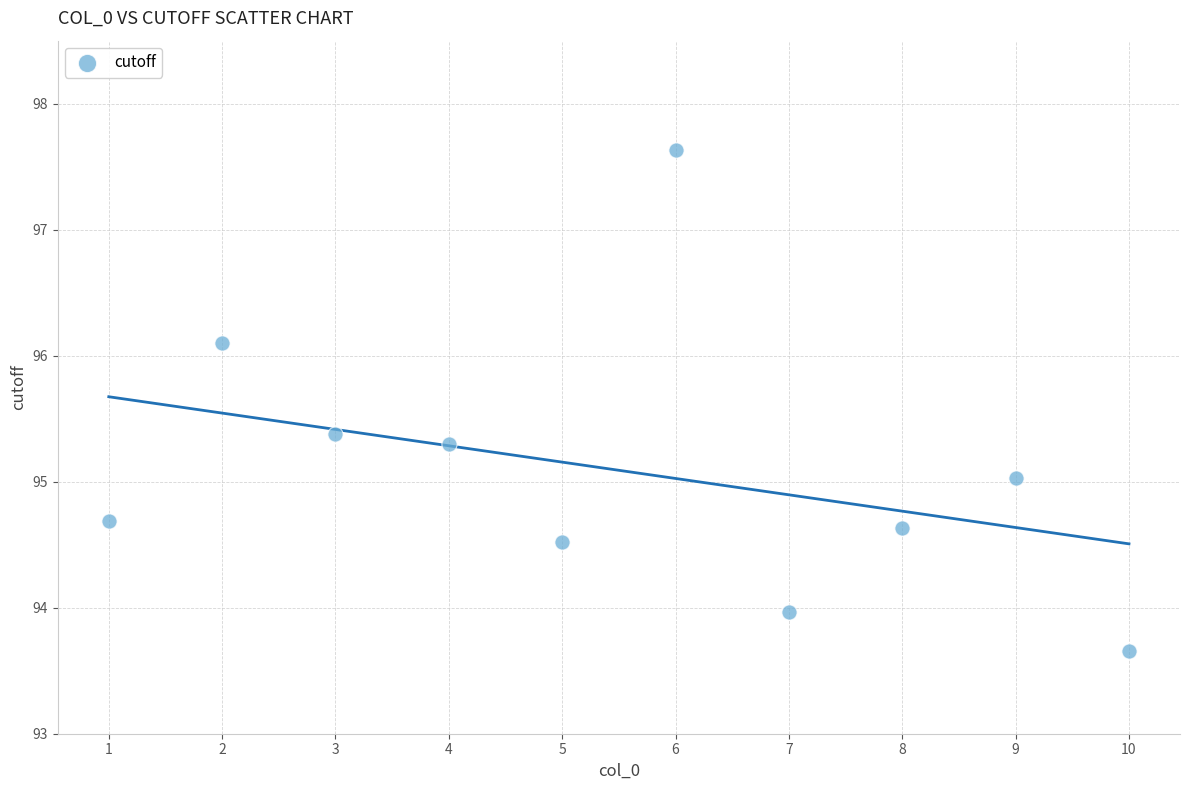

What is the range of X values (max minus min)?

9.0